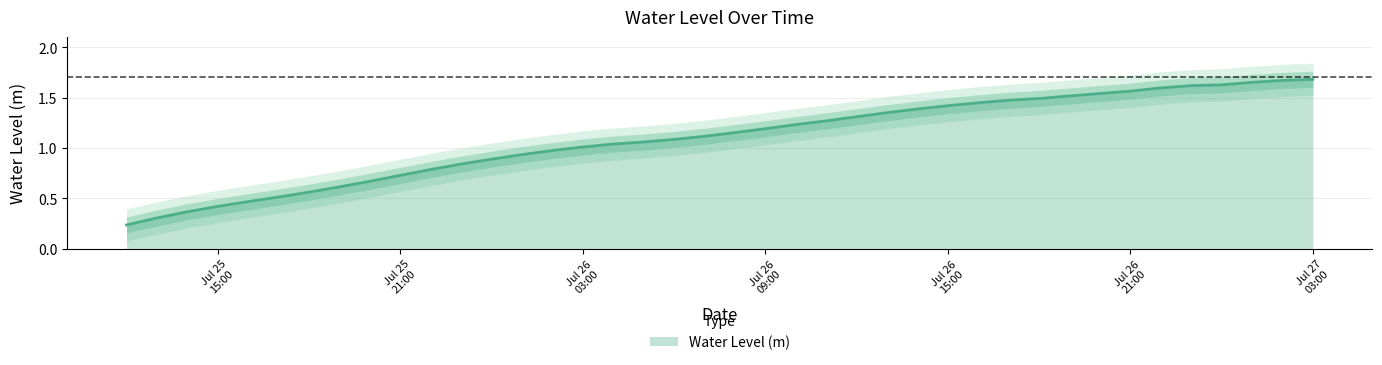

Between 2023-07-25 12:00:00 and 2023-07-26 10:00:00, which is larger?

2023-07-26 10:00:00